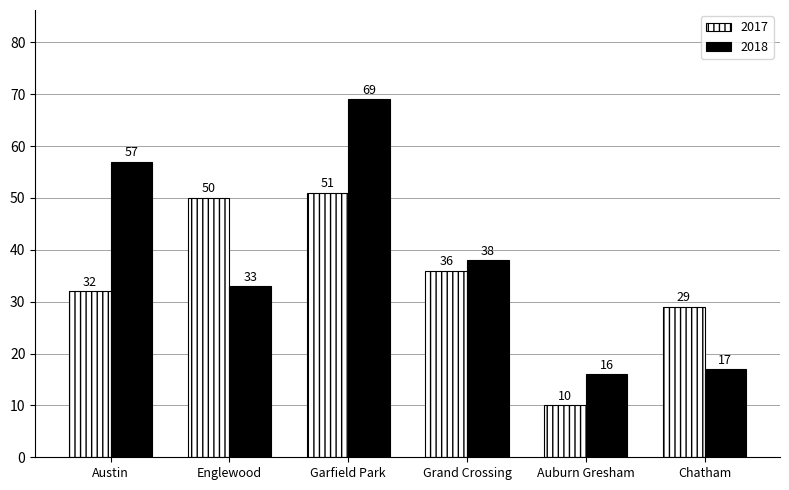

At how many categories does at least one series exceed 17?

5